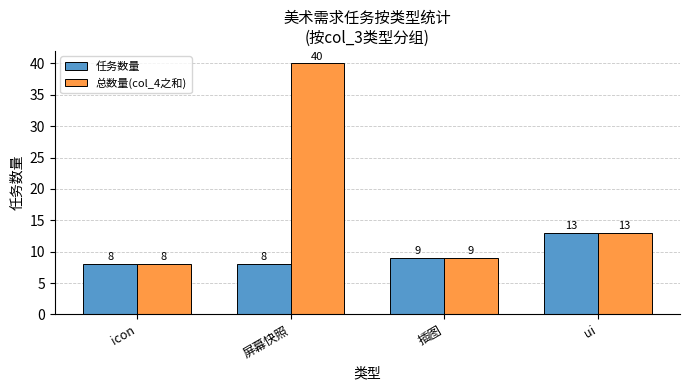

At which category is the sum across all series the highest?

屏幕快照